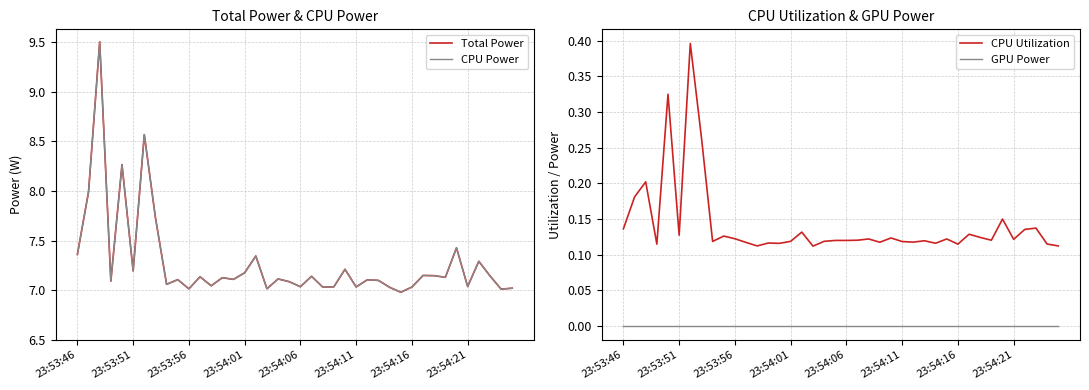

Count the number of categories in the chart.

40